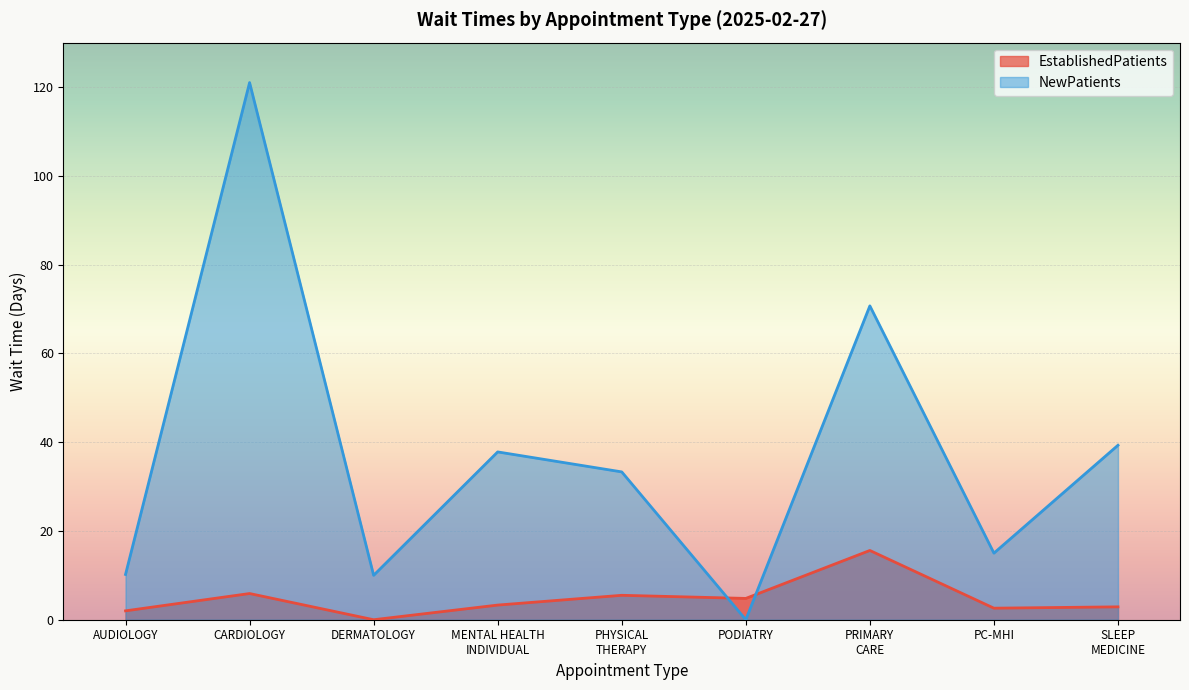

How many data points in NewPatients are less than 33?

4